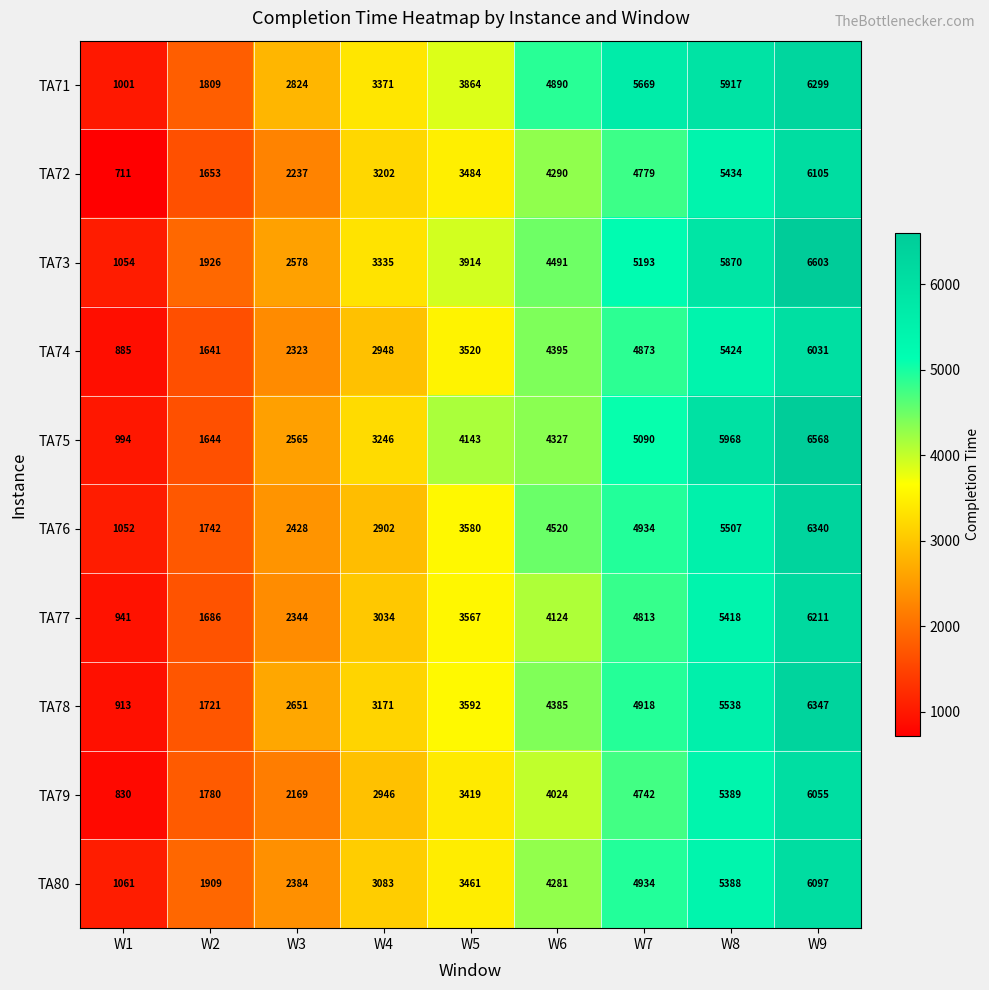

Read the TA73 value at W2, to the nearest 10.

1930